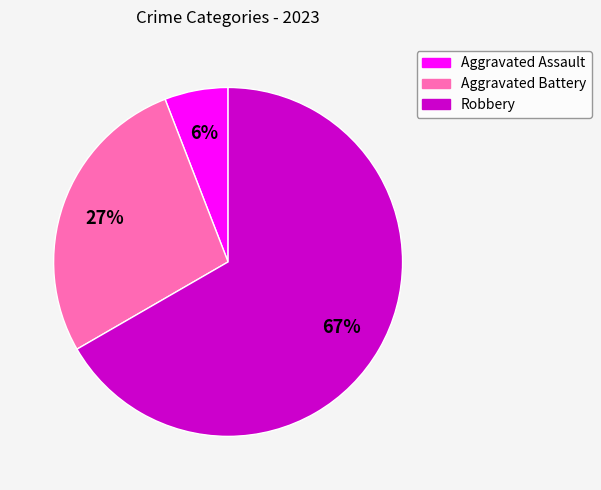

Which category has the biggest portion of the pie?

Robbery